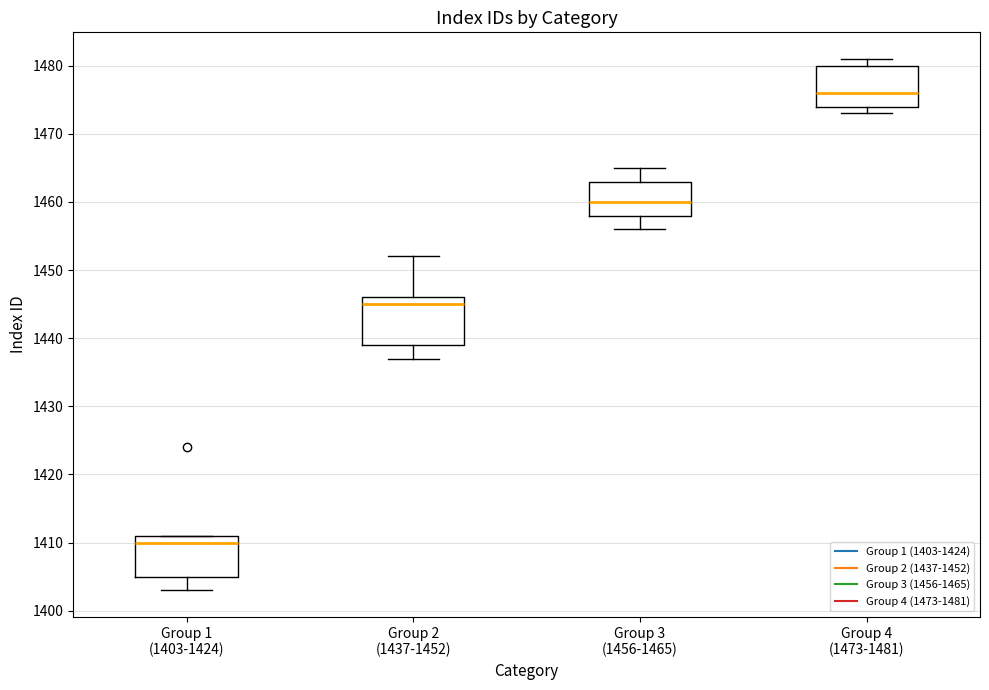

Which box's median line is the lowest?

Group 1 (1403-1424)